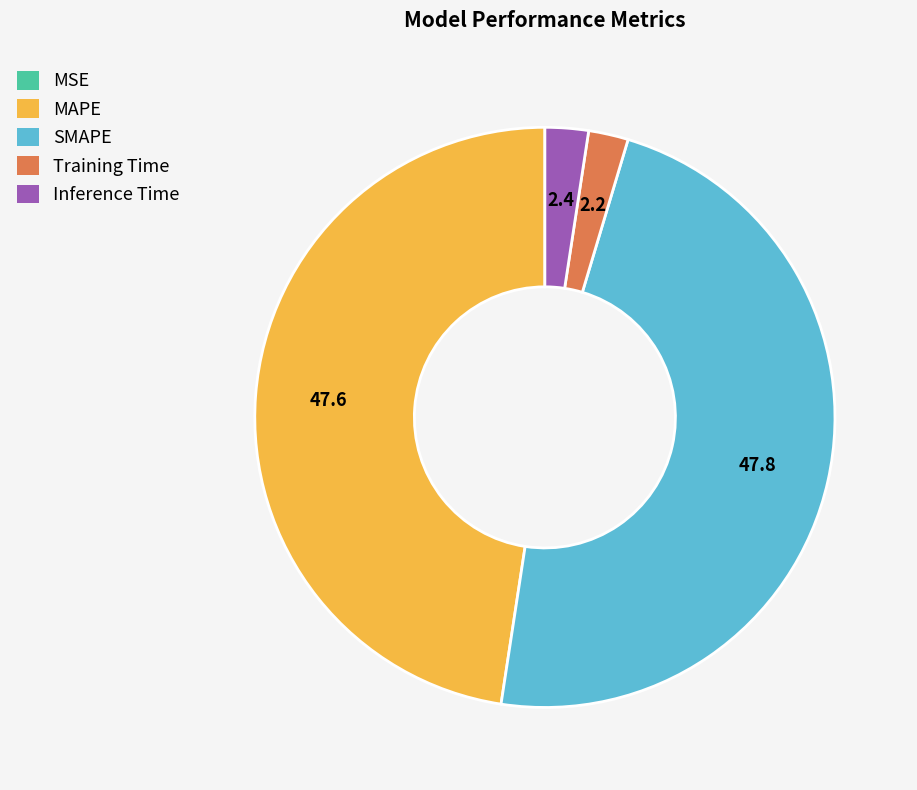

Does any single category account for the majority?

No